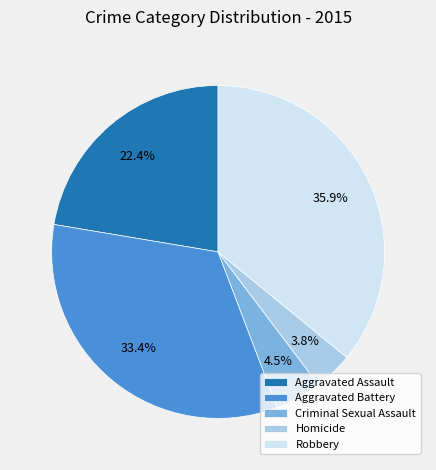

What portion of the pie excludes Homicide?

96.2%